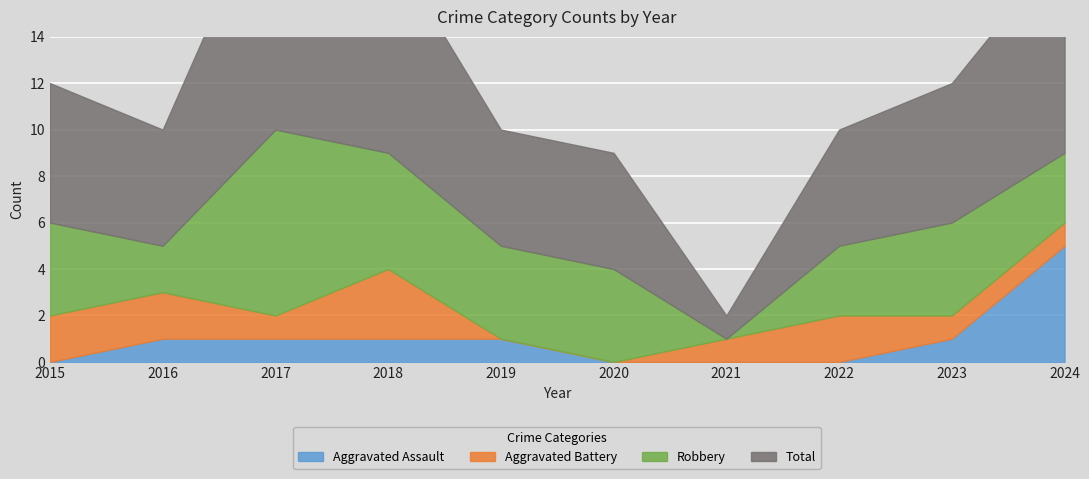

At which label is Robbery closest to 4?

2015